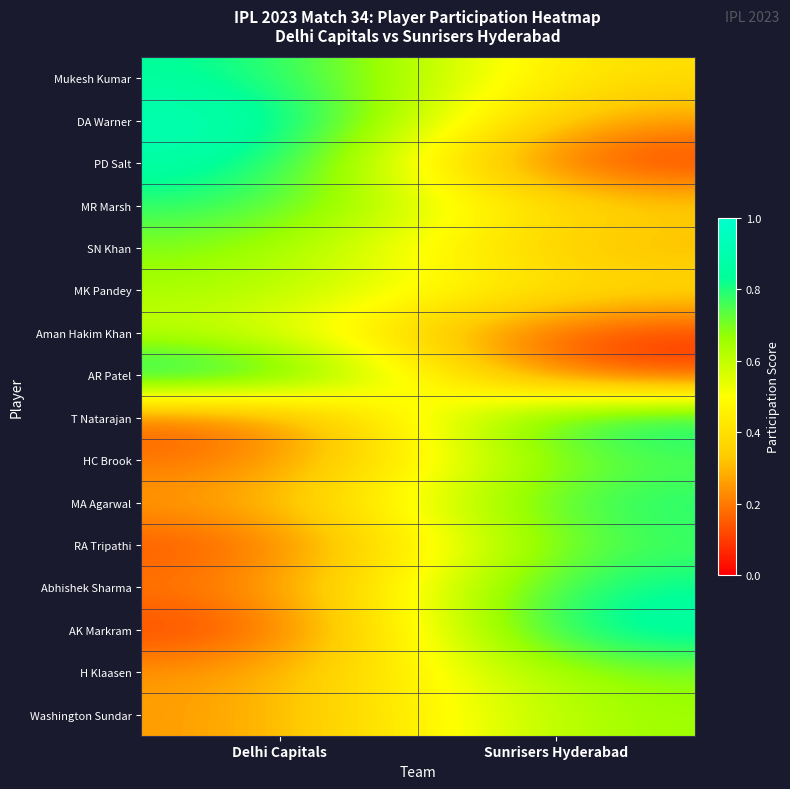

What is the total value across all series at Delhi Capitals?

7.8